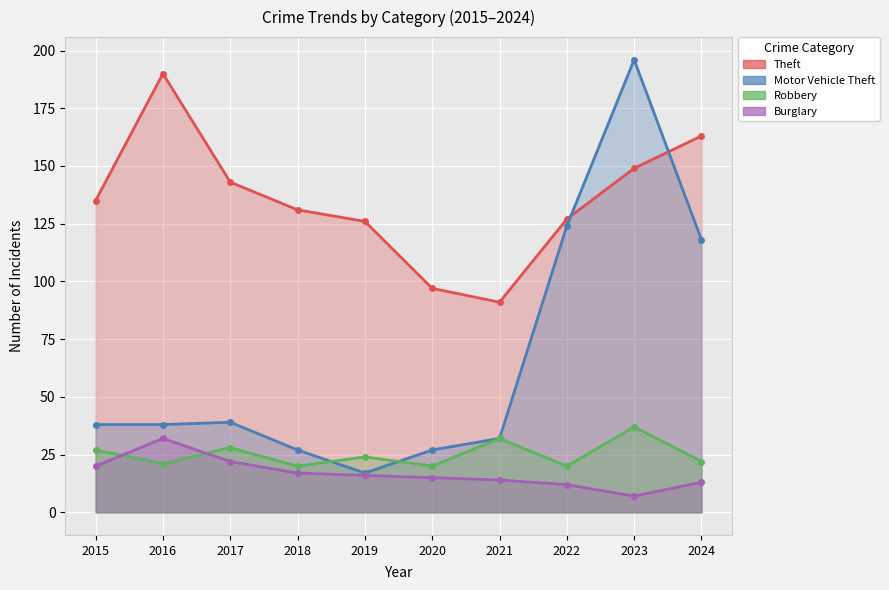

True or false: Motor Vehicle Theft has a value of 84 at 2023.

False